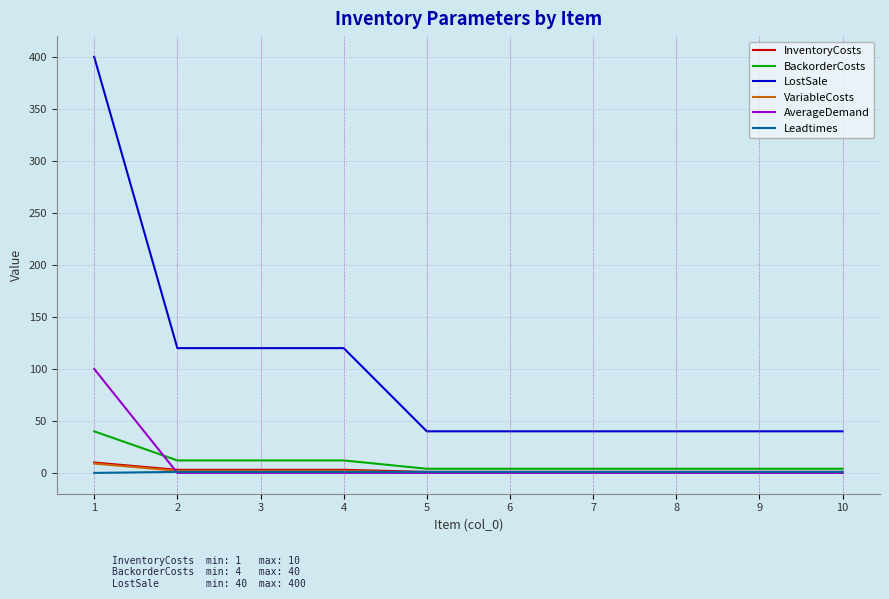

Is the value of LostSale at 9 greater than the value of Leadtimes at 2?

Yes